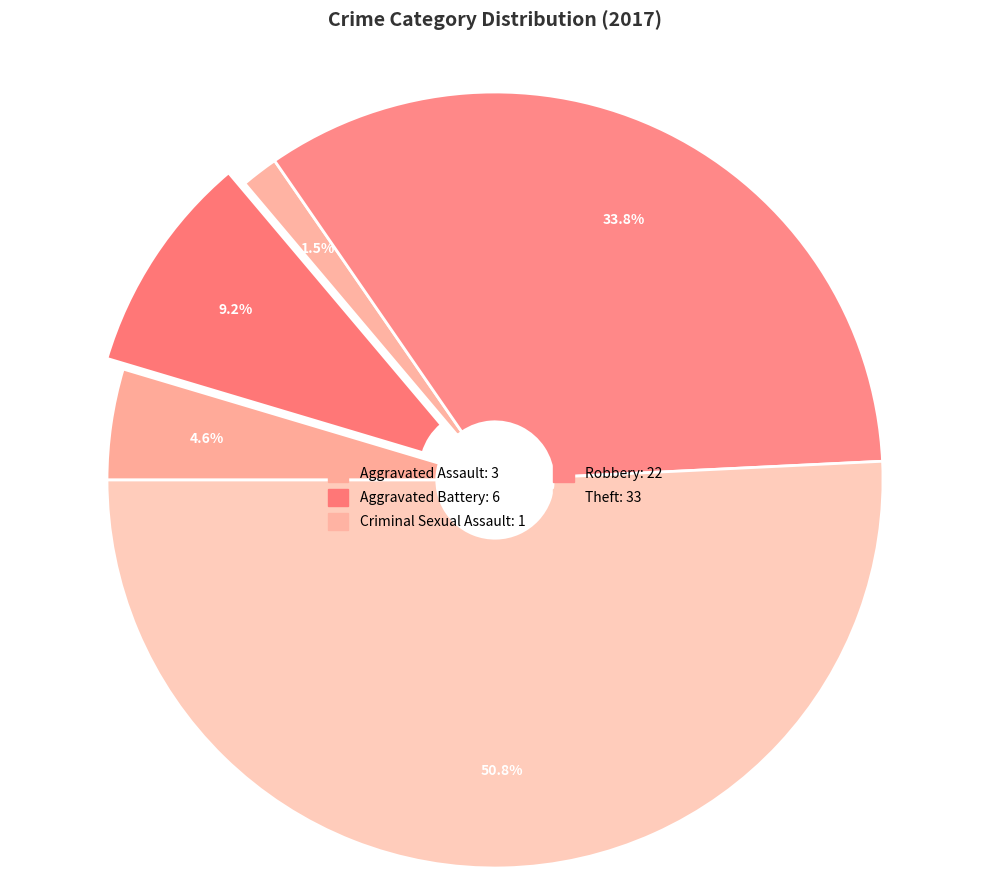

How many segments does this pie chart have?

5